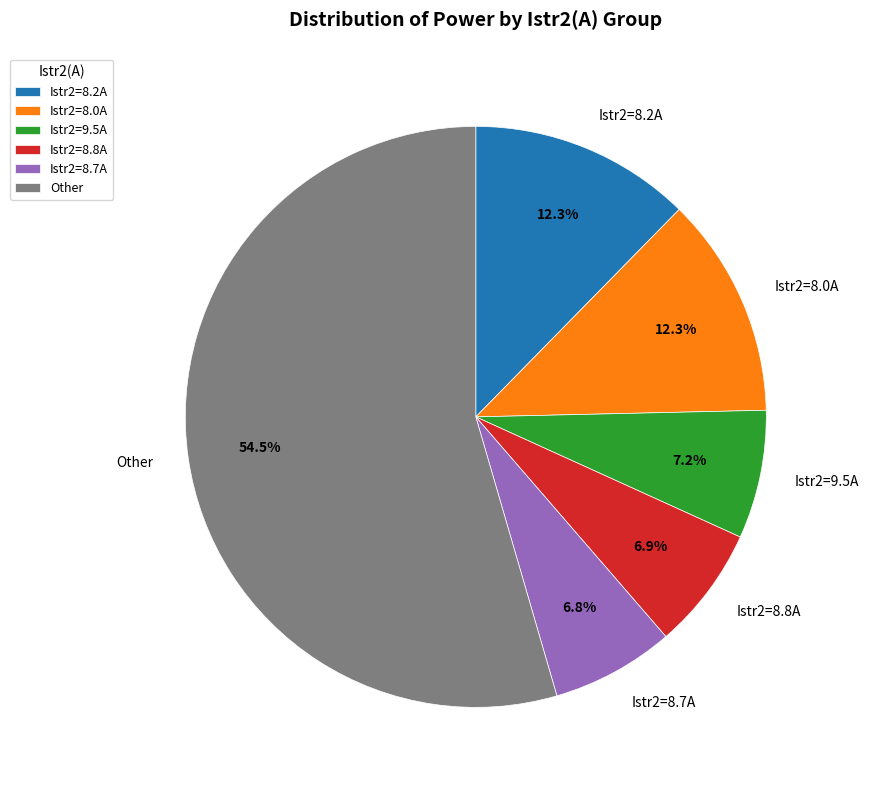

Is there a majority slice in this chart?

Yes